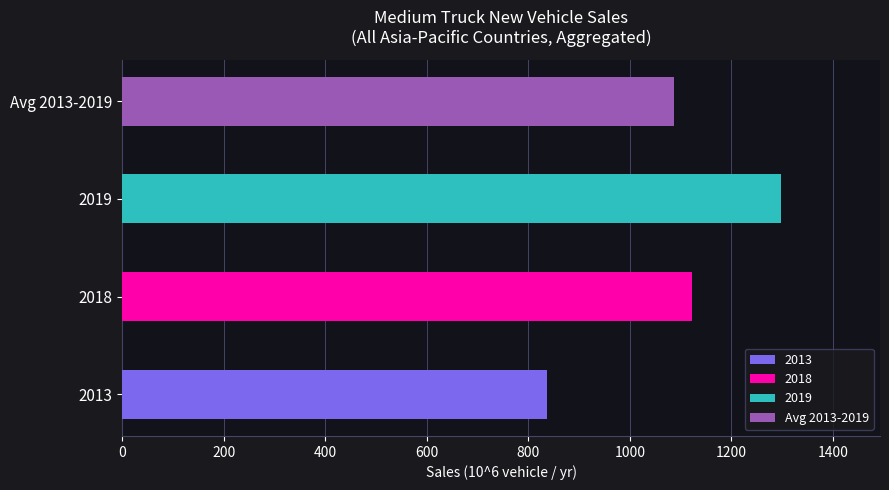

How many bars are there in total?

4